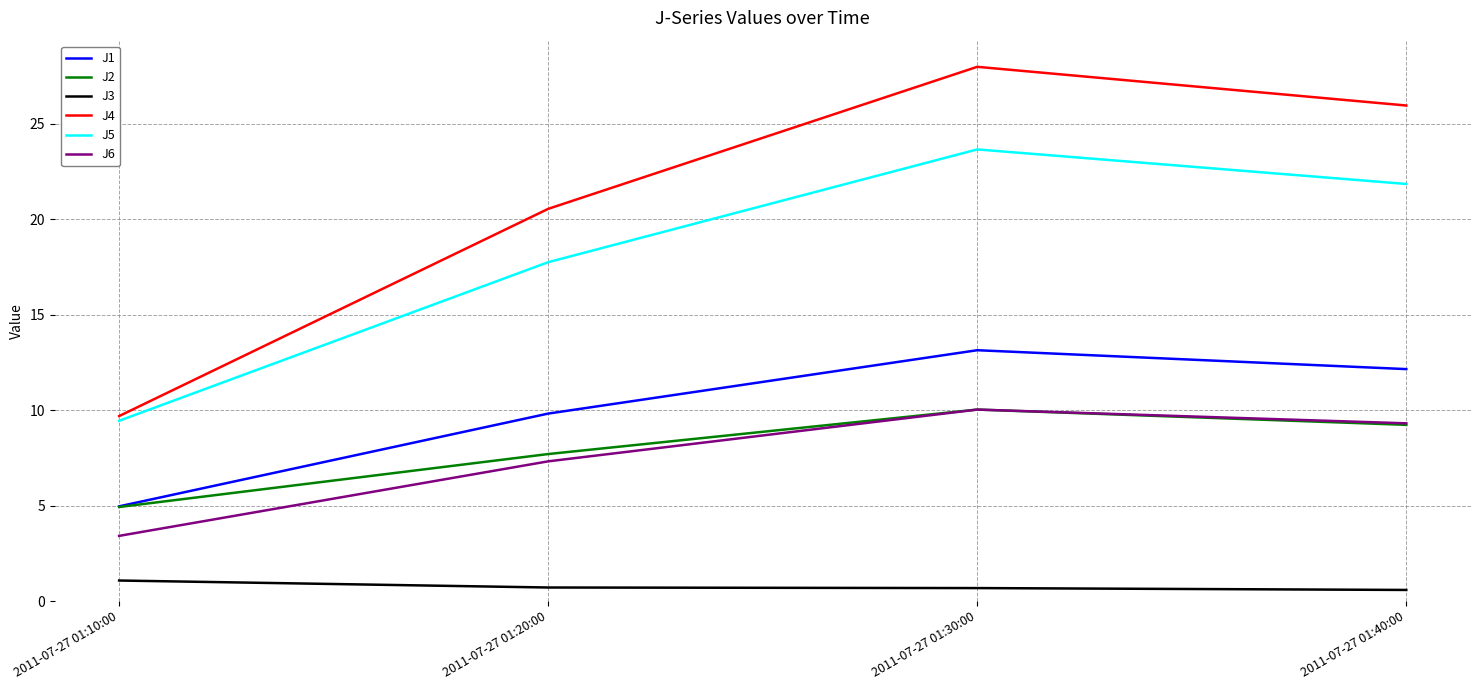

True or false: J6 has a value of 0.9 at 2011-07-27 01:10:00.

False